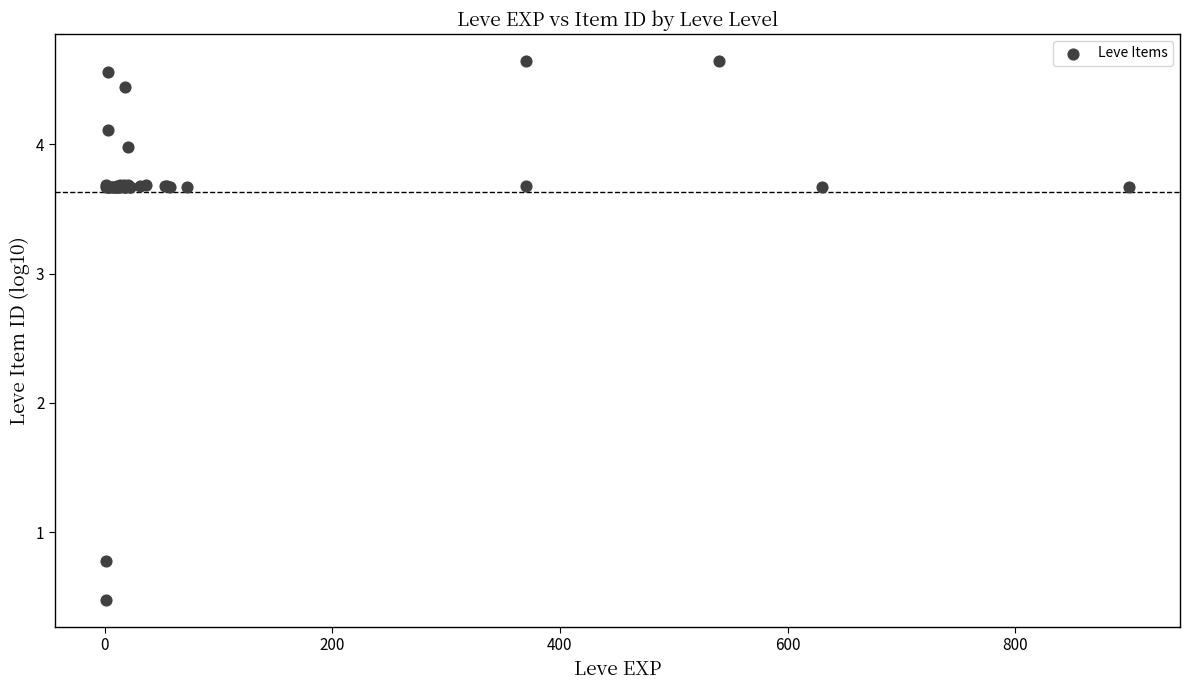

What Y value in the scatter plot is closest to 2?

0.8